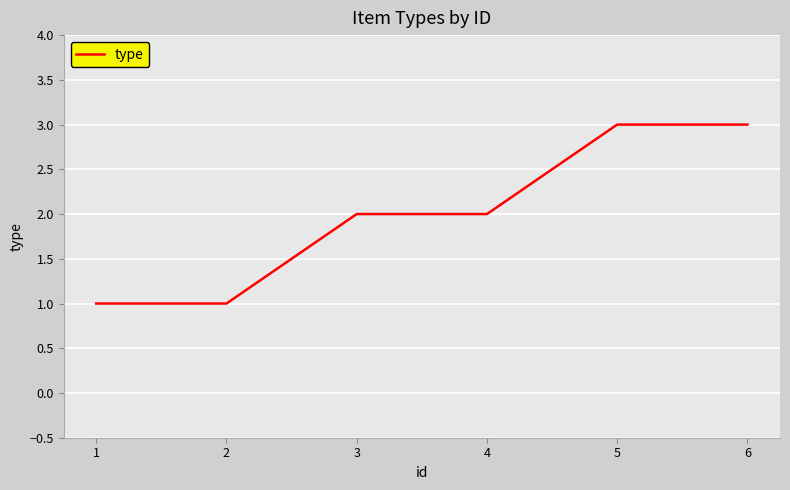

What is the approximate value at 5?

3